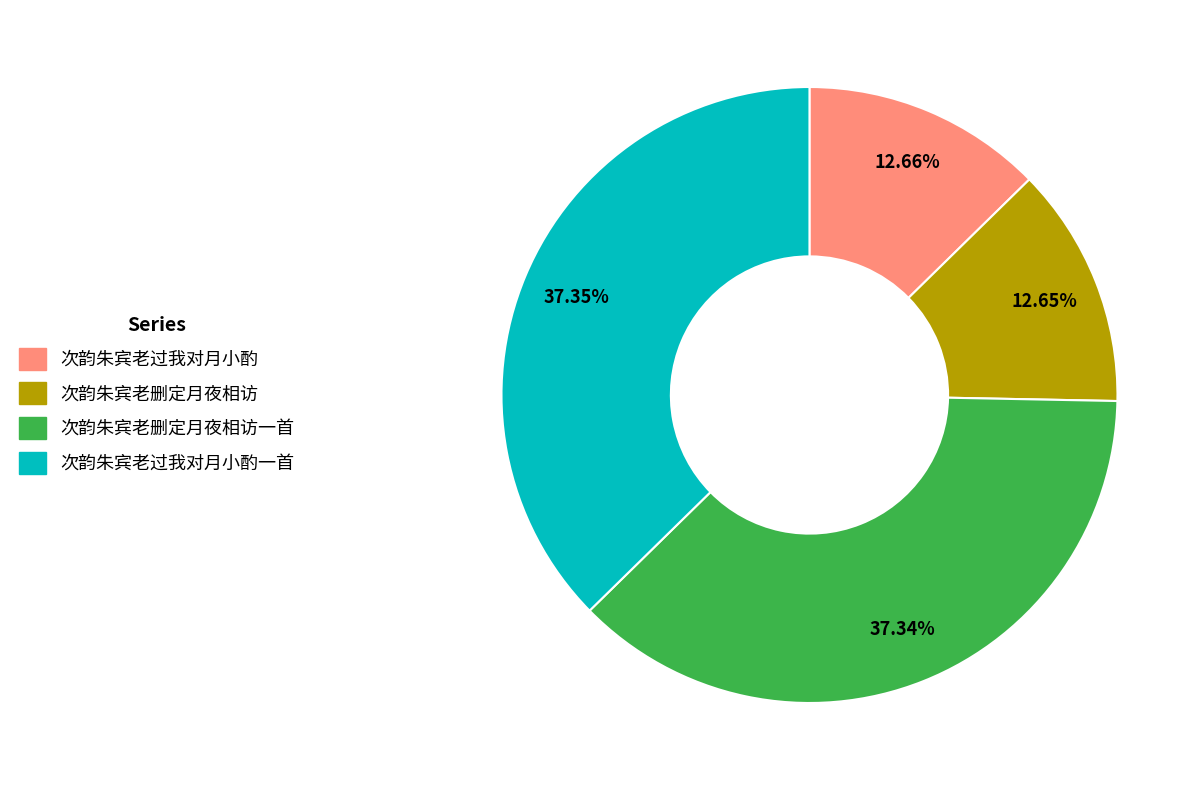

Does 次韵朱宾老删定月夜相访 account for over 50% of the chart?

No